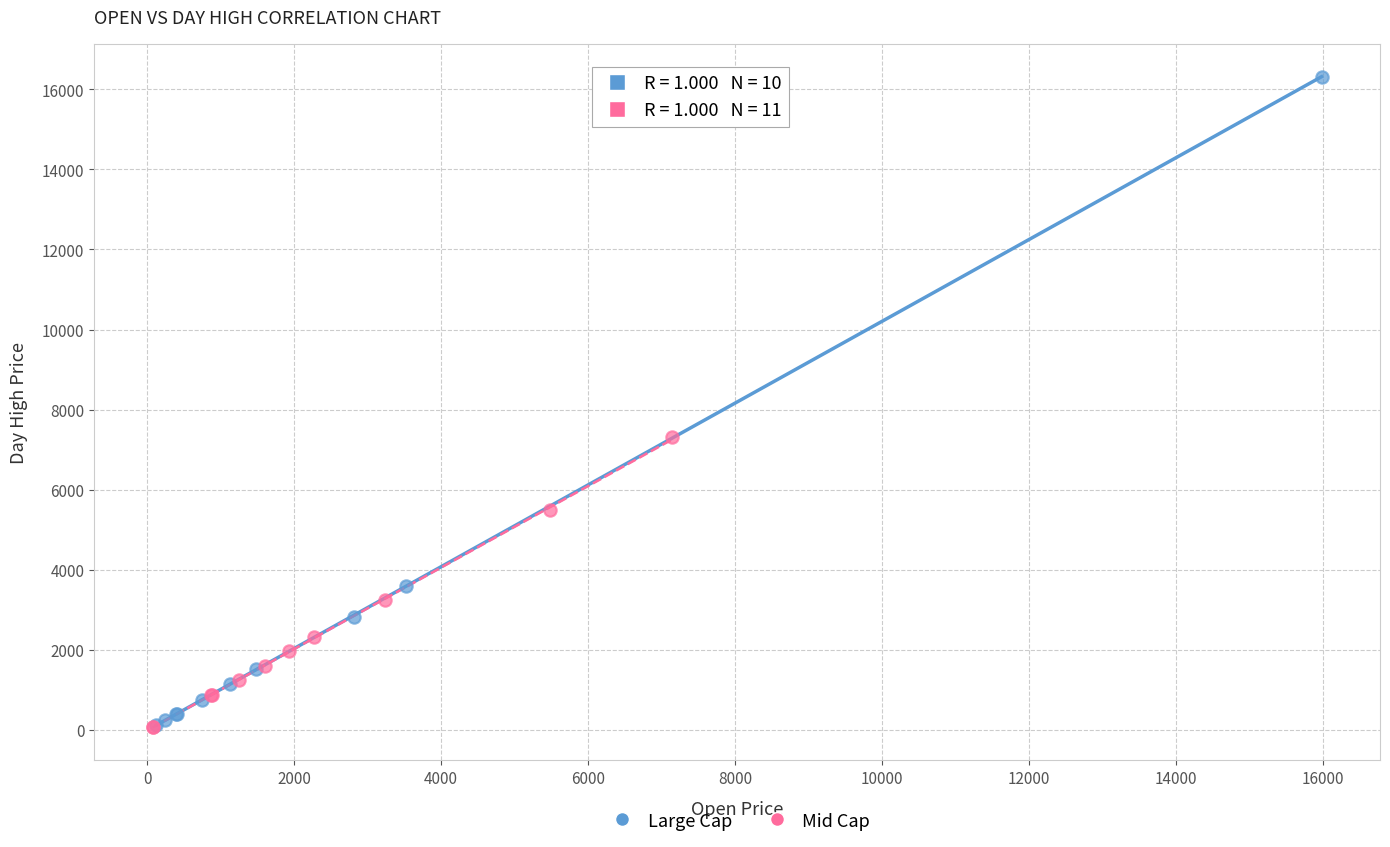

Which series has the largest Y range (max minus min)?

Large Cap